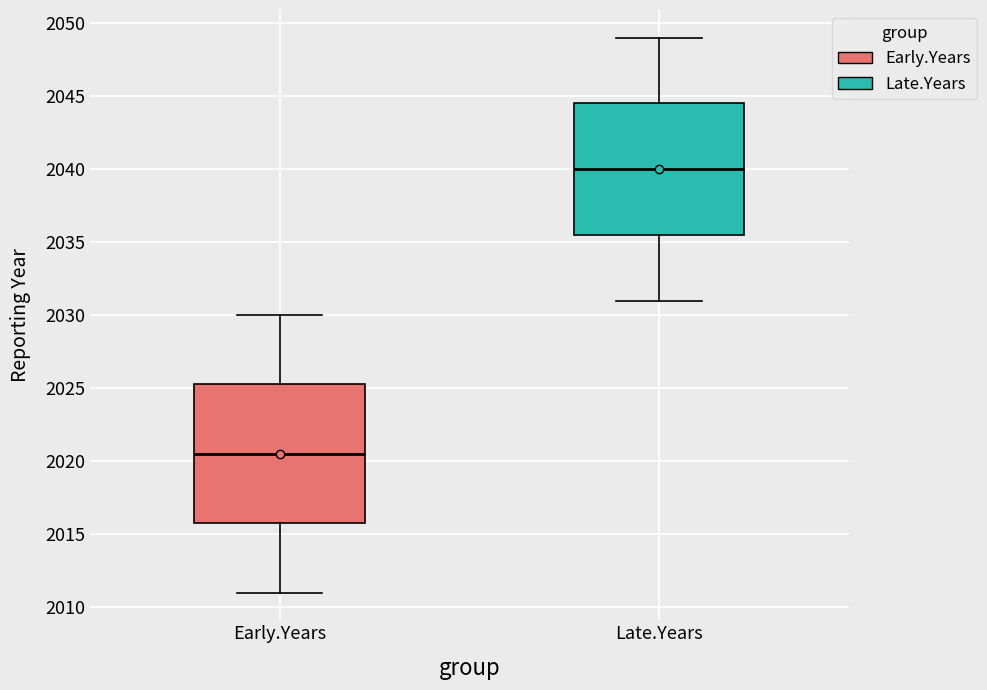

Reading left to right, read every box against the y-axis: the position of its median line, the range the box covers, and the ends of its whiskers. The values are not printed on the chart, so give them approximately, as read against the axis.

Early.Years: median 2020.5, box 2016.0 to 2025.5, whiskers 2011.0 to 2030.0
Late.Years: median 2040.0, box 2035.5 to 2044.5, whiskers 2031.0 to 2049.0